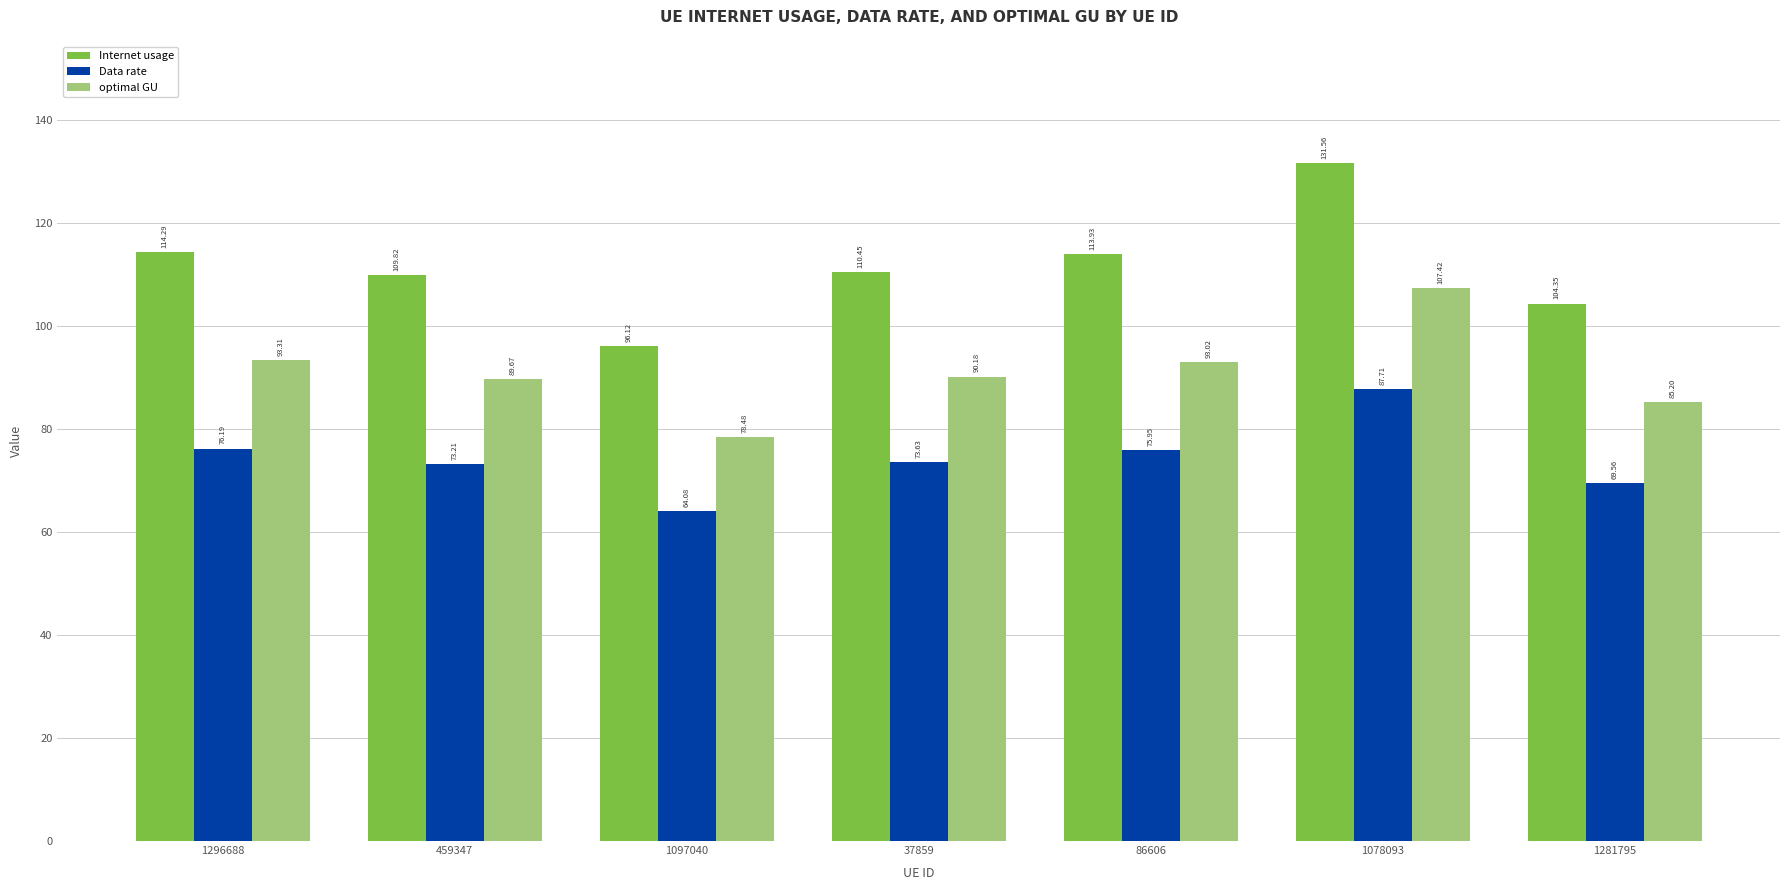

What is the difference between the Internet usage values at 1296688 and 1281795?

9.9